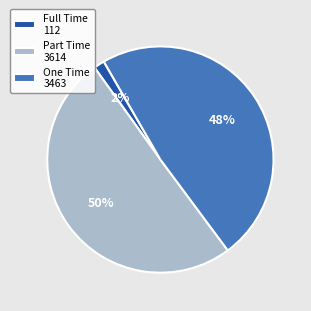

Do One Time 3463 and Part Time 3614 together represent more than half of the pie?

Yes